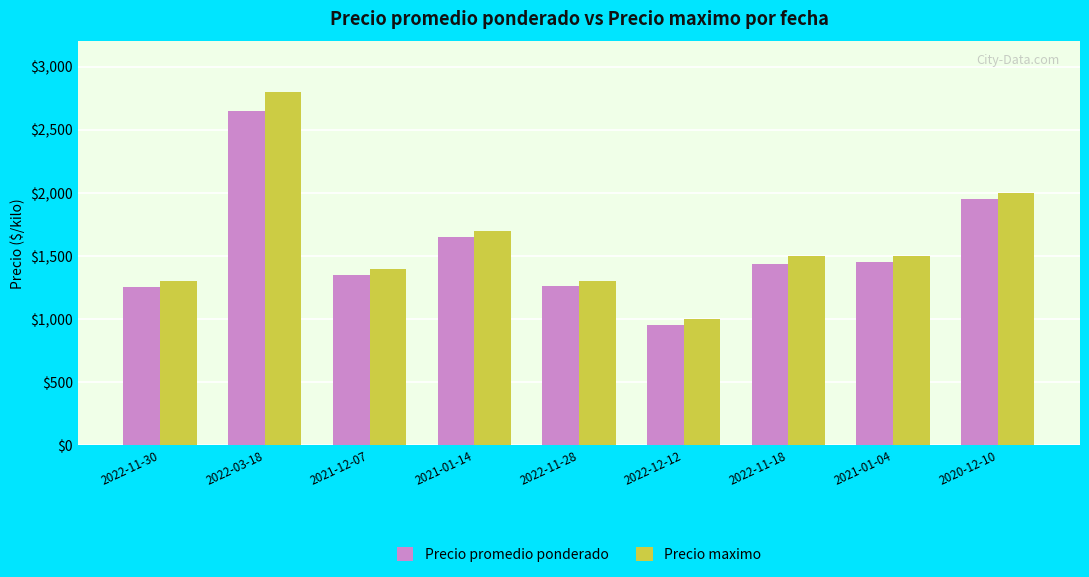

Is it true that Precio promedio ponderado equals 1650 at 2021-01-14?

True